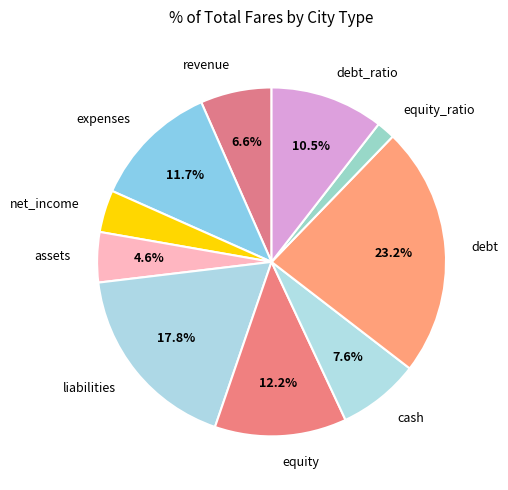

Is it true that revenue is 16% of the pie?

False